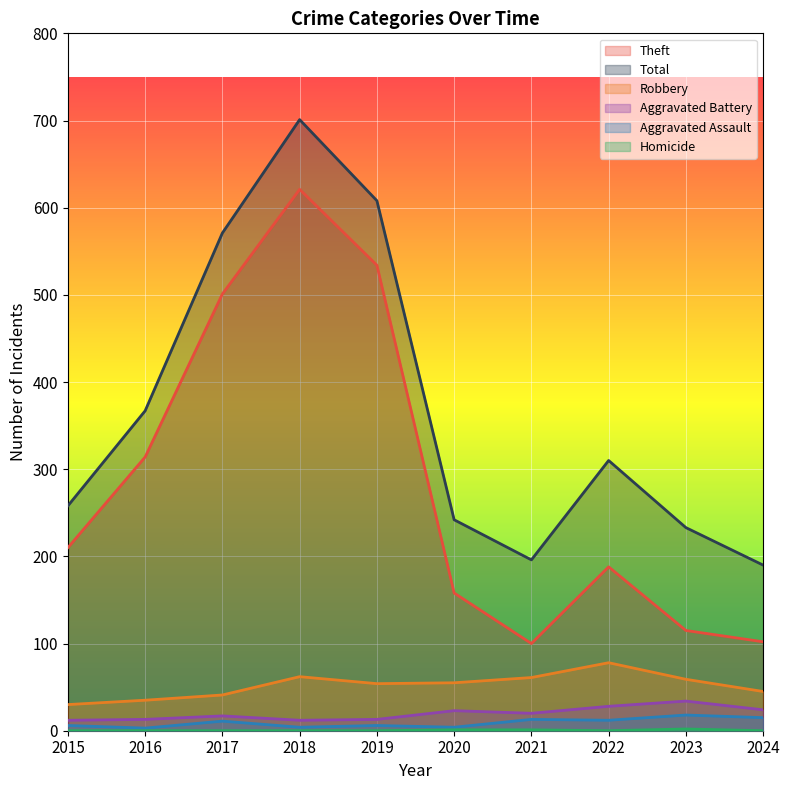

What is the difference between the maximum and minimum values in the Aggravated Assault series?

15